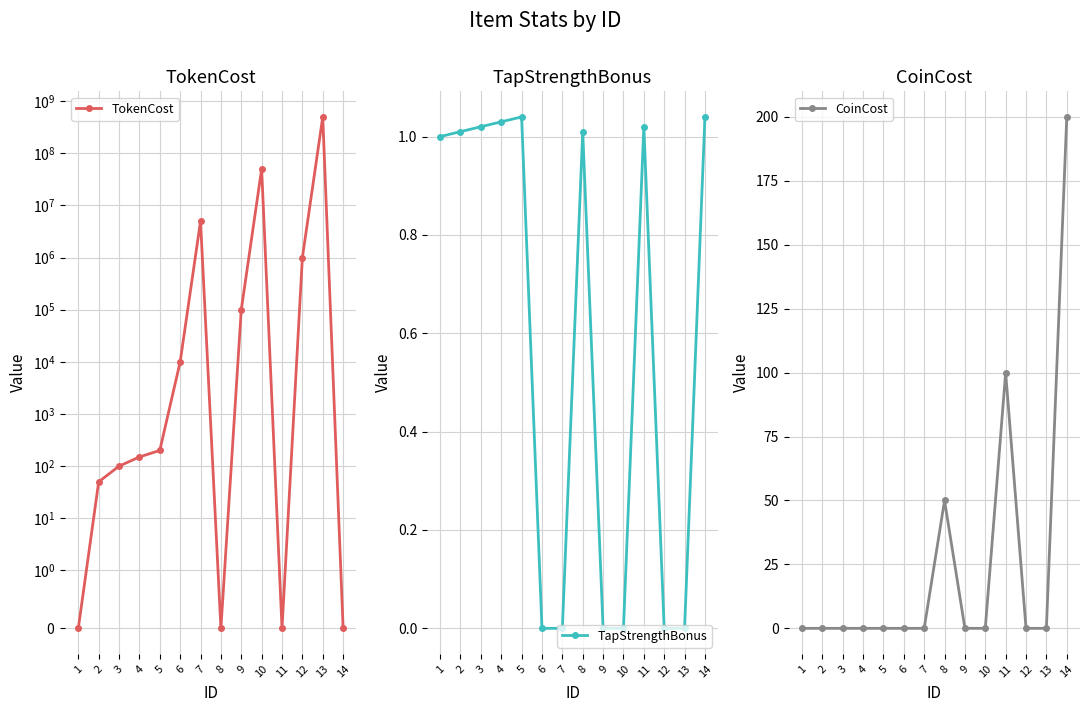

How many values in CoinCost are above zero?

3